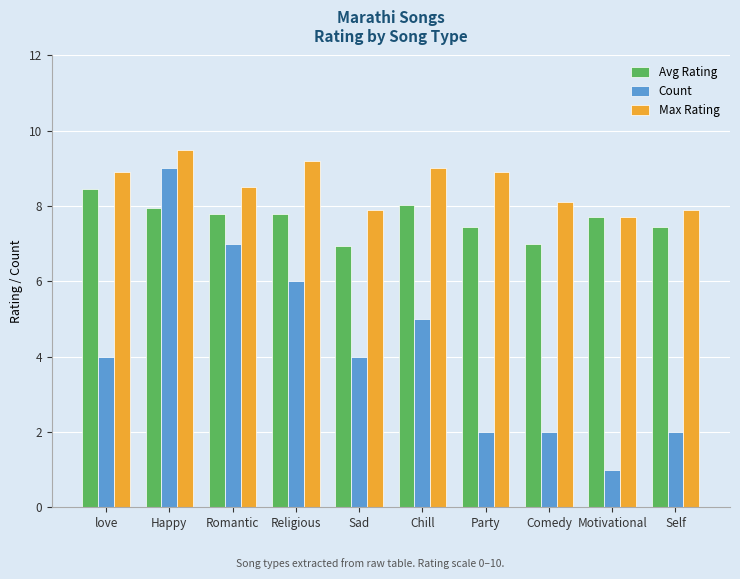

Rank the series by their average value, from lowest to highest.

Count, Avg Rating, Max Rating